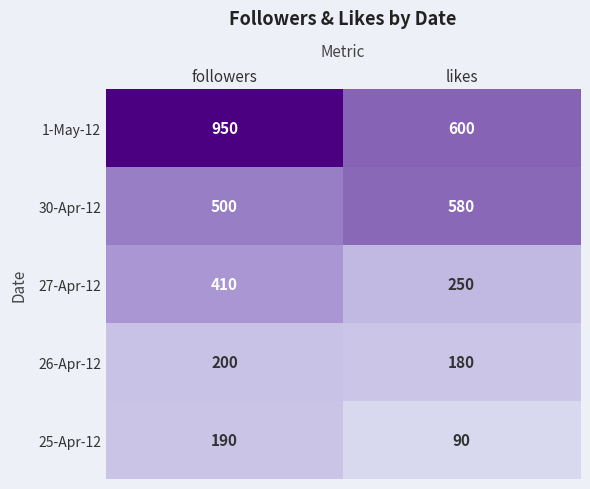

At which category is the sum across all series the highest?

followers